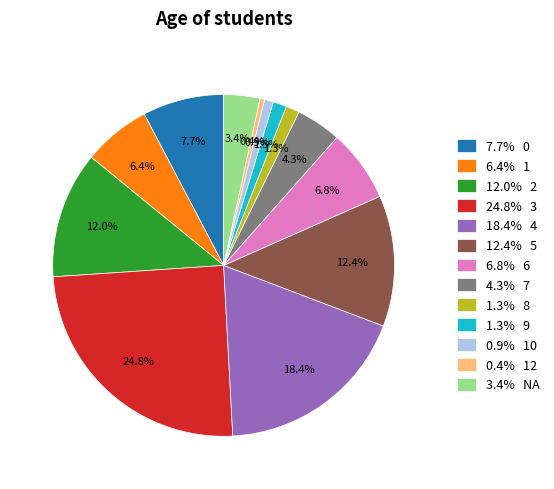

Which category has the biggest portion of the pie?

24.8% 3